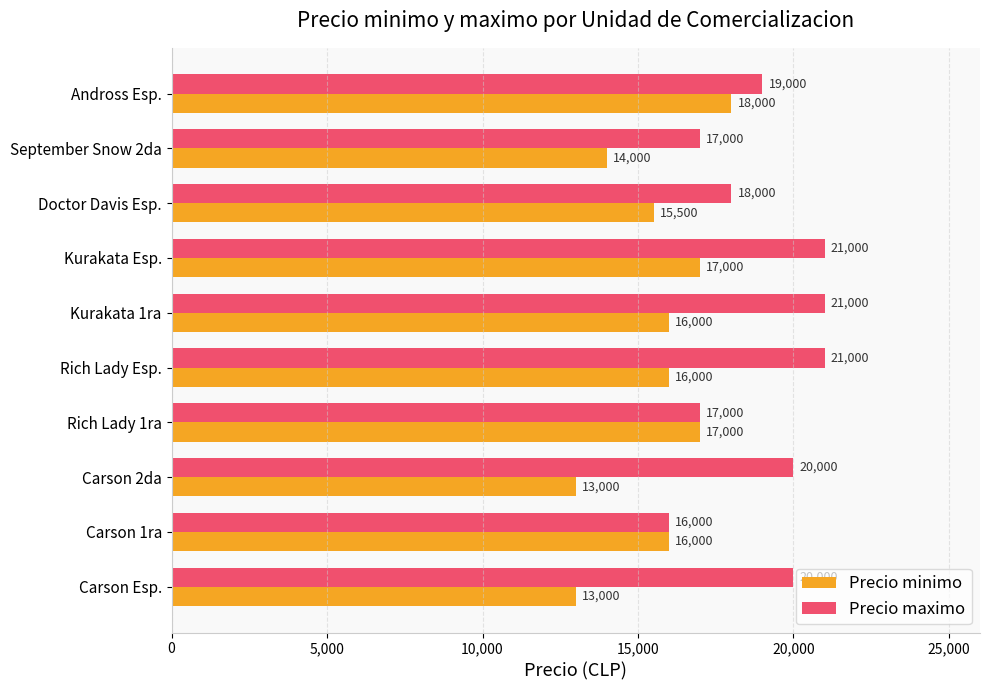

Which series has the largest total across all categories?

Precio maximo